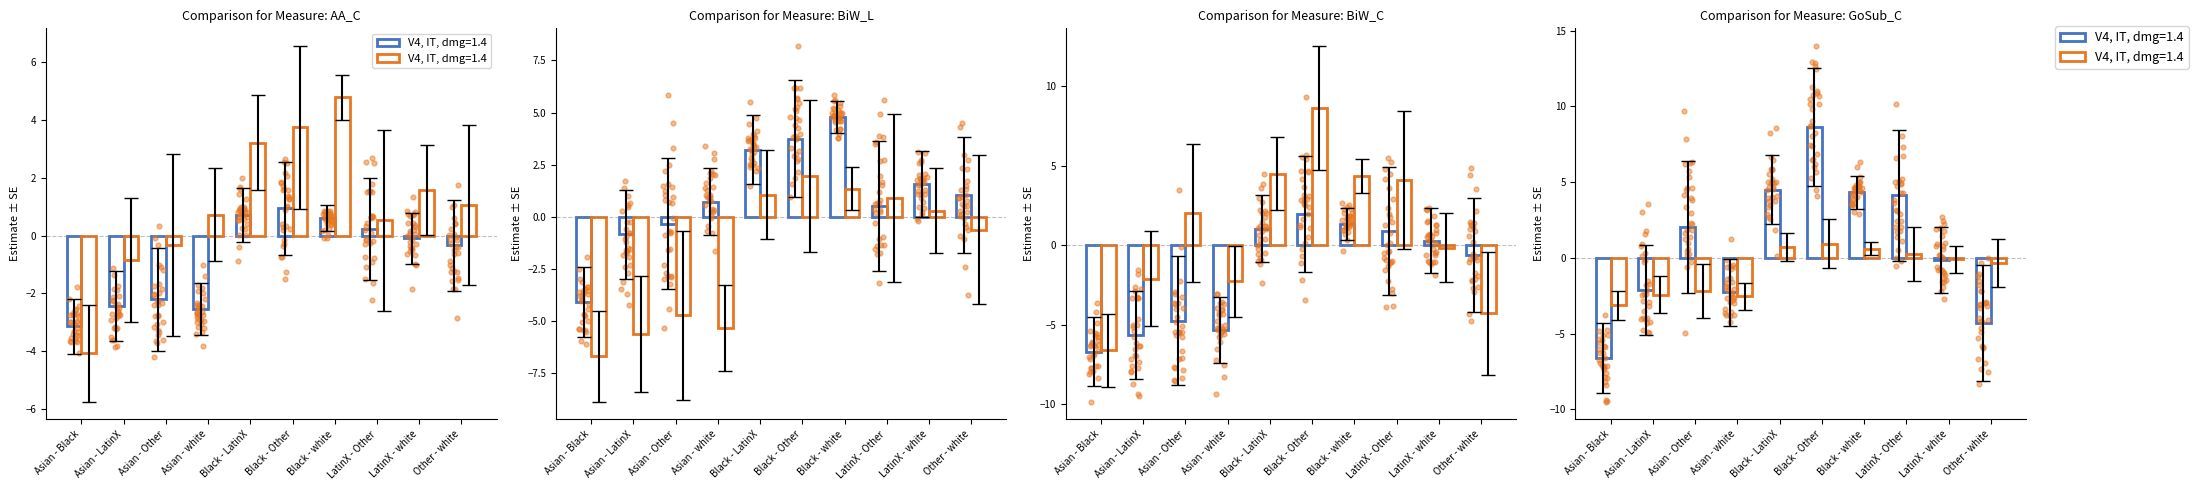

Is the value of Estimate (Orange) at LatinX - white greater than the value of Estimate (Blue) at LatinX - white?

Yes